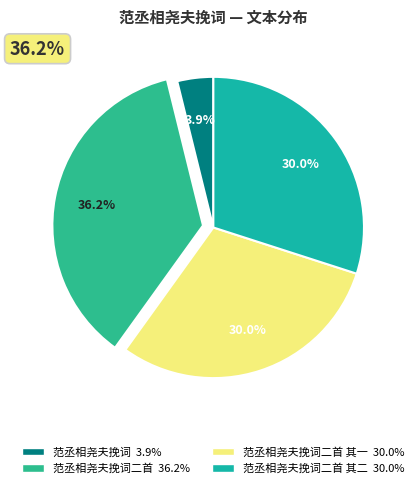

Which category has the biggest portion of the pie?

范丞相尧夫挽词二首